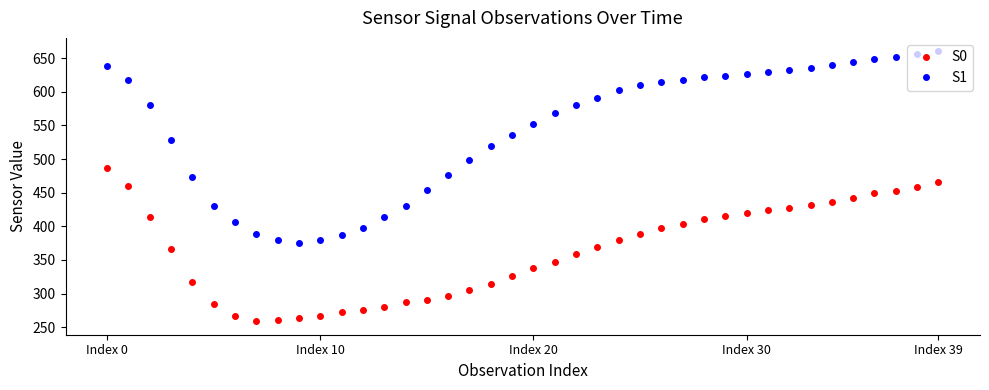

What are all the series names shown in the legend?

S0, S1